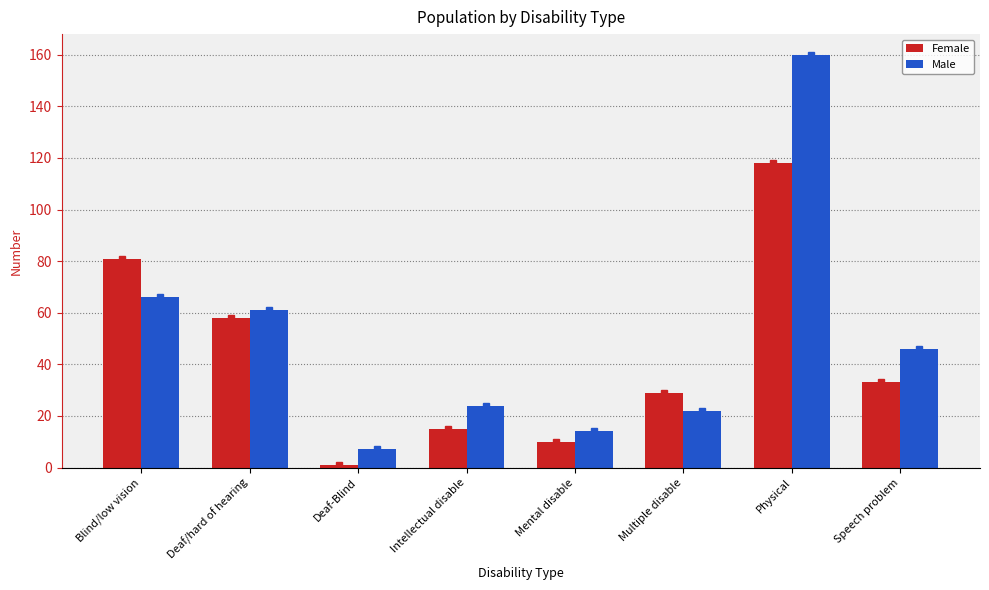

What are all the series names shown in the legend?

Female, Male